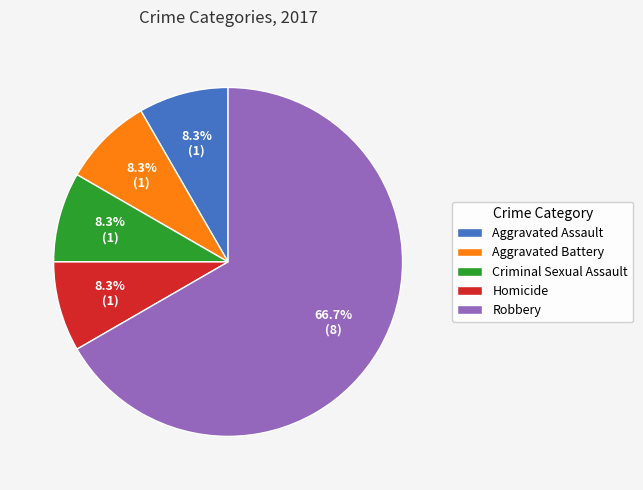

Does Aggravated Battery represent more than half of the total?

No